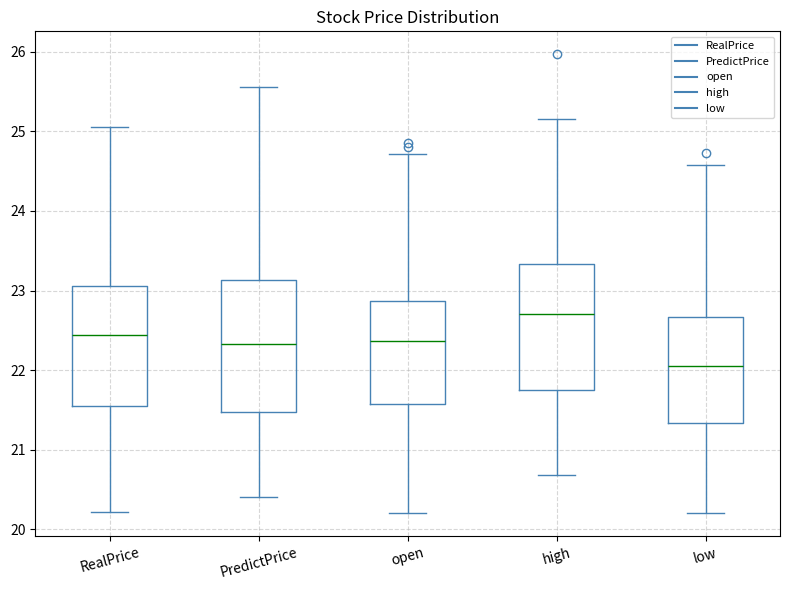

Where is the upper edge of the box for RealPrice on the y-axis? The values are not printed on the chart, so give them approximately, as read against the axis.

23.1